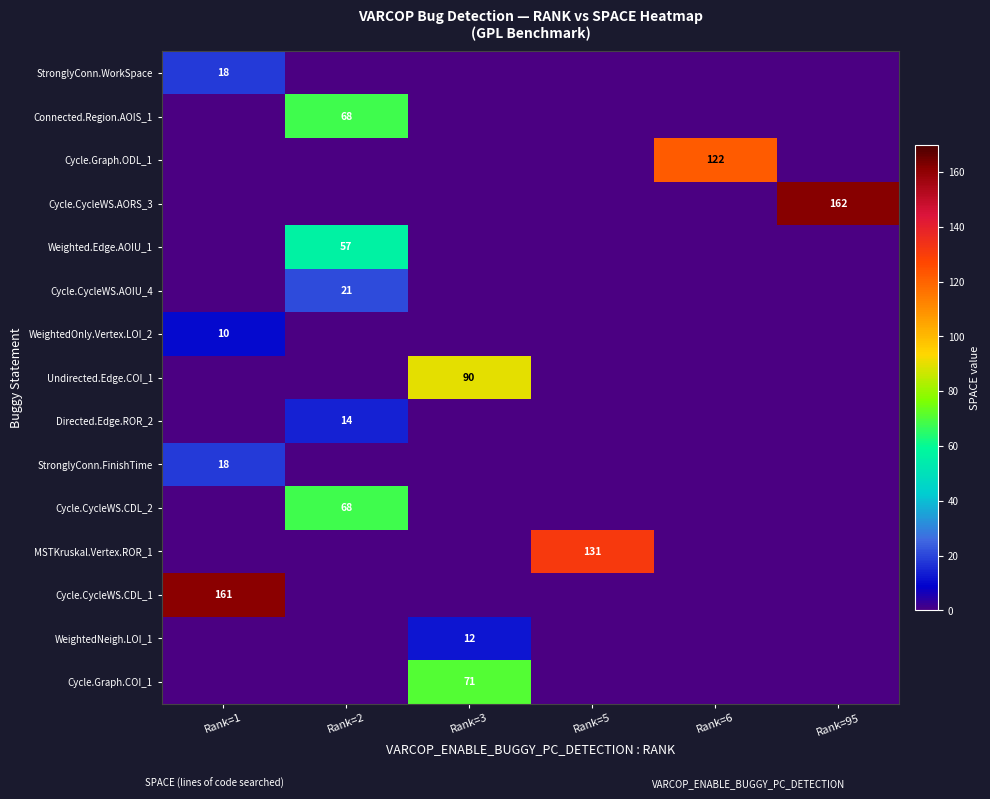

The value of StronglyConn.FinishTime at Rank=1 is 18. True or false?

True